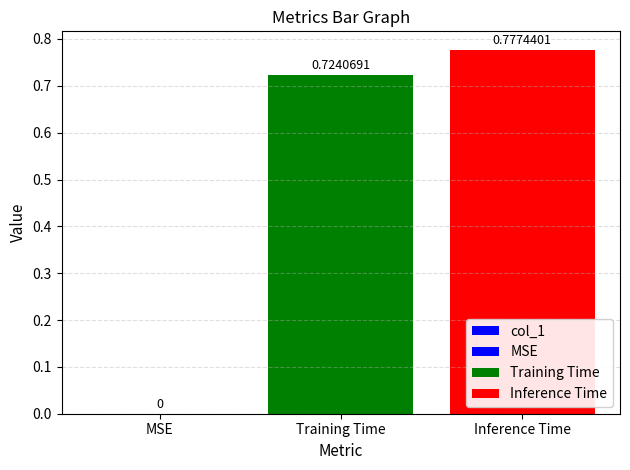

Reading right to left, extract all data points from this chart.

Inference Time=0.8	Training Time=0.7	MSE=0.0